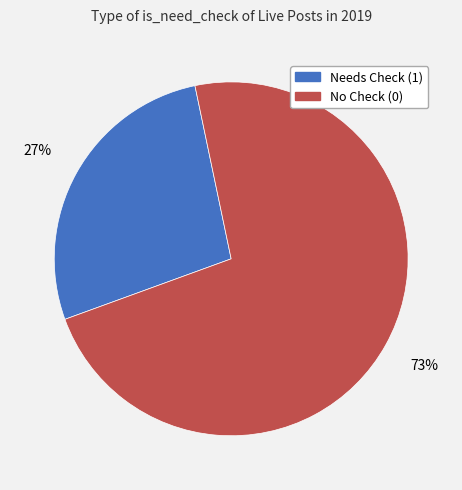

Combined, do Needs Check (1) and No Check (0) account for over 50%?

Yes